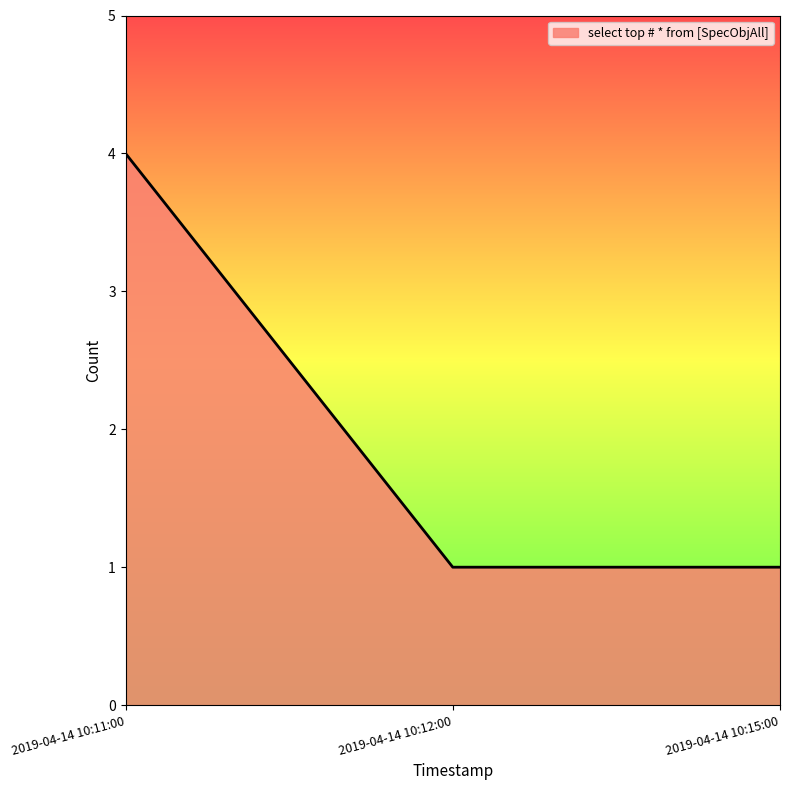

What is the difference between the maximum and minimum values?

3